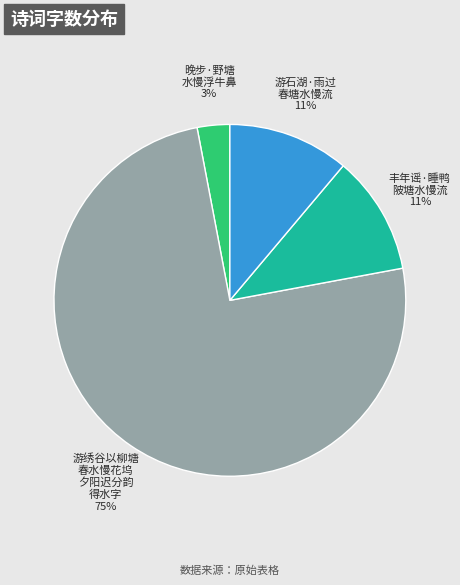

Does 丰年谣·睡鸭 陂塘水慢流 represent more than half of the total?

No